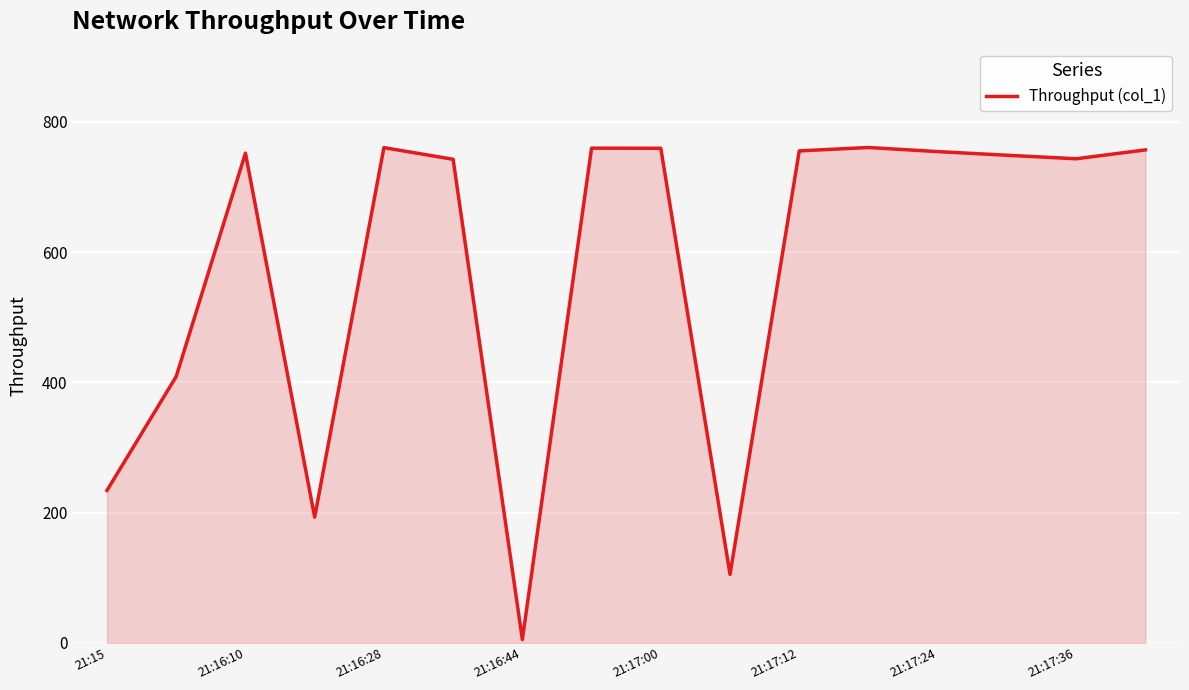

What is the difference between the maximum and minimum values?

755.5